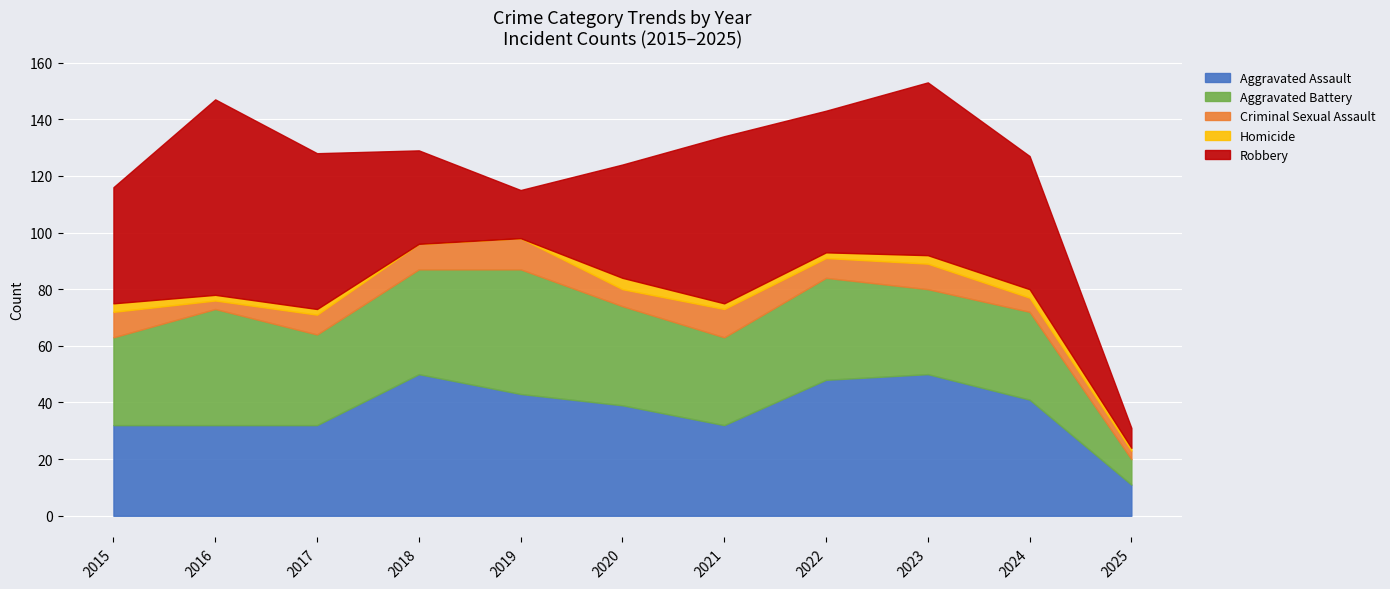

Where is Homicide nearest to the value 2?

2016